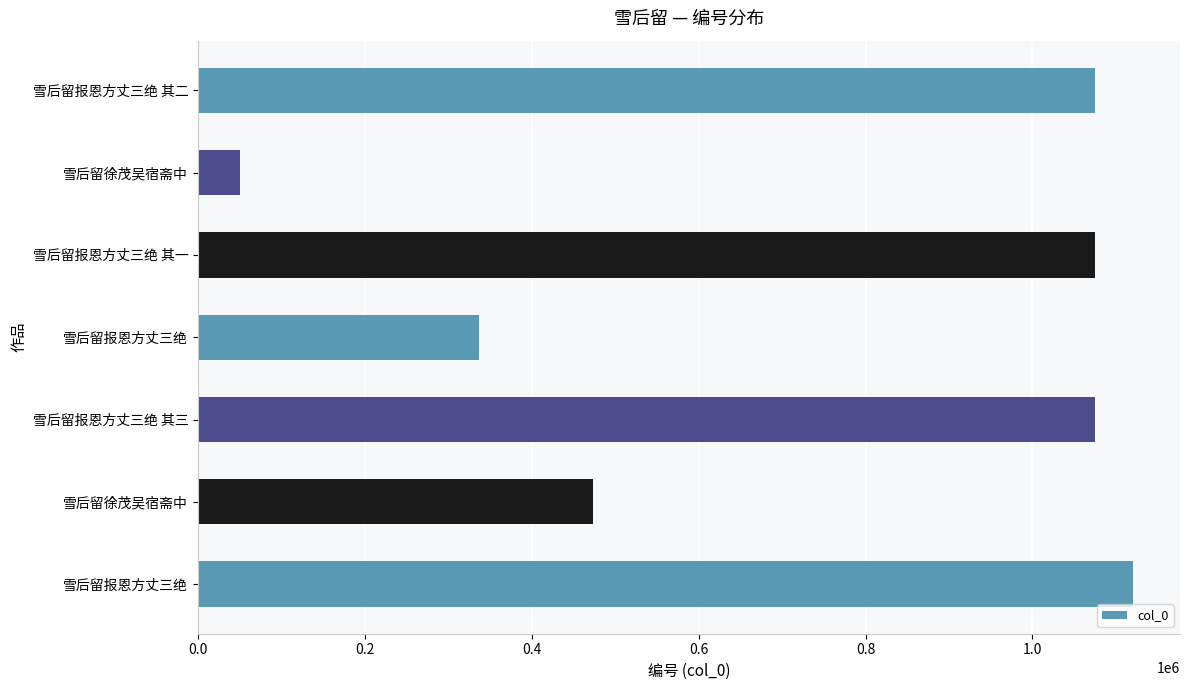

How many bars are there in total?

7